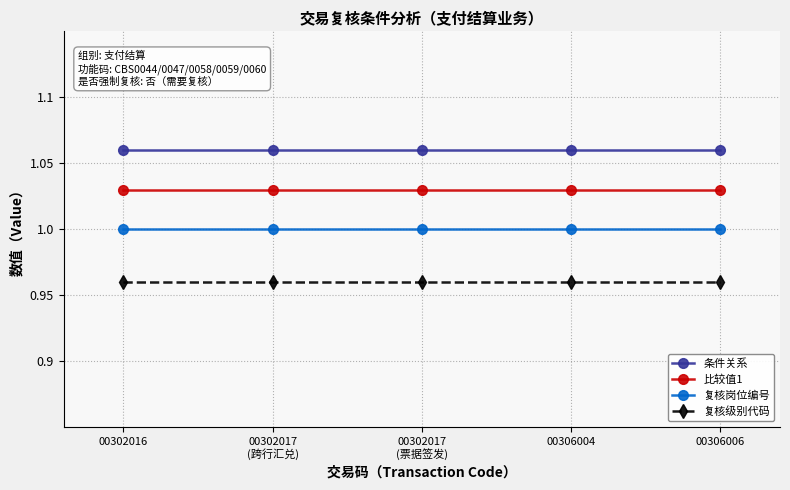

True or false: 复核岗位编号 and 比较值1 intersect in this chart.

False